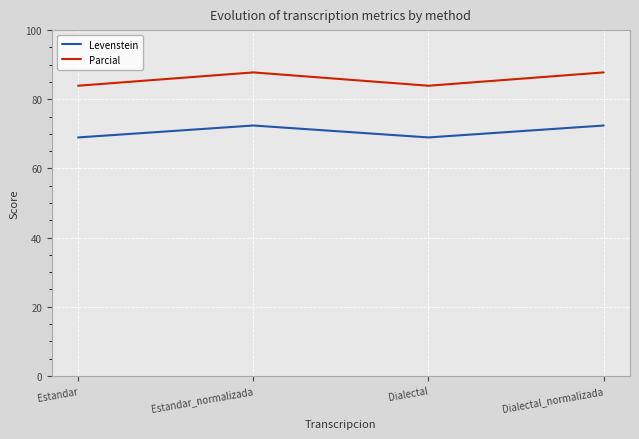

What value does the Levenstein series have at Estandar?

69.0